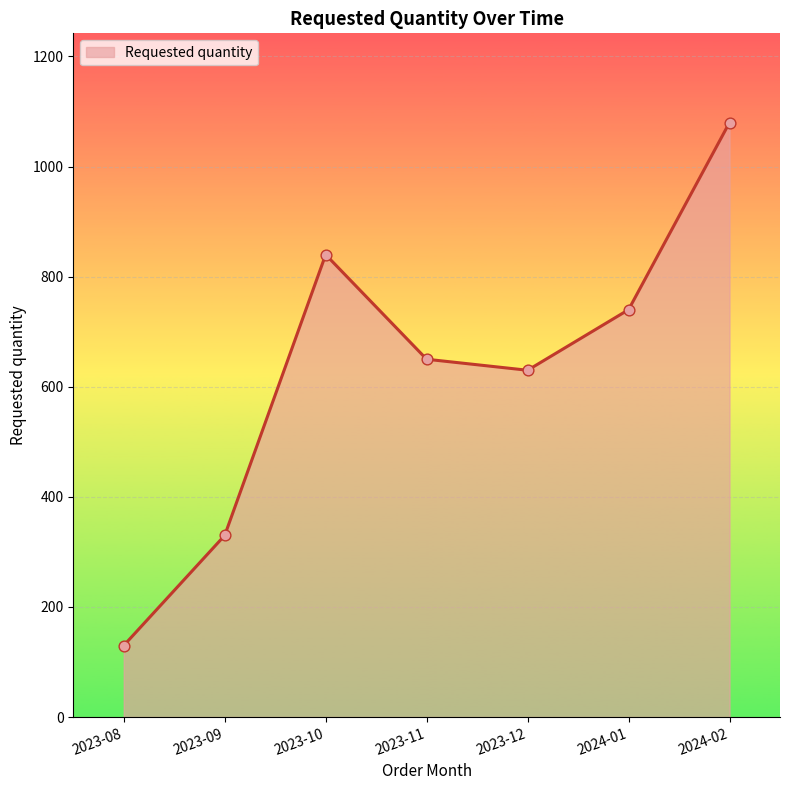

What is the ratio of the value at 2024-01 to the value at 2023-08?

5.7